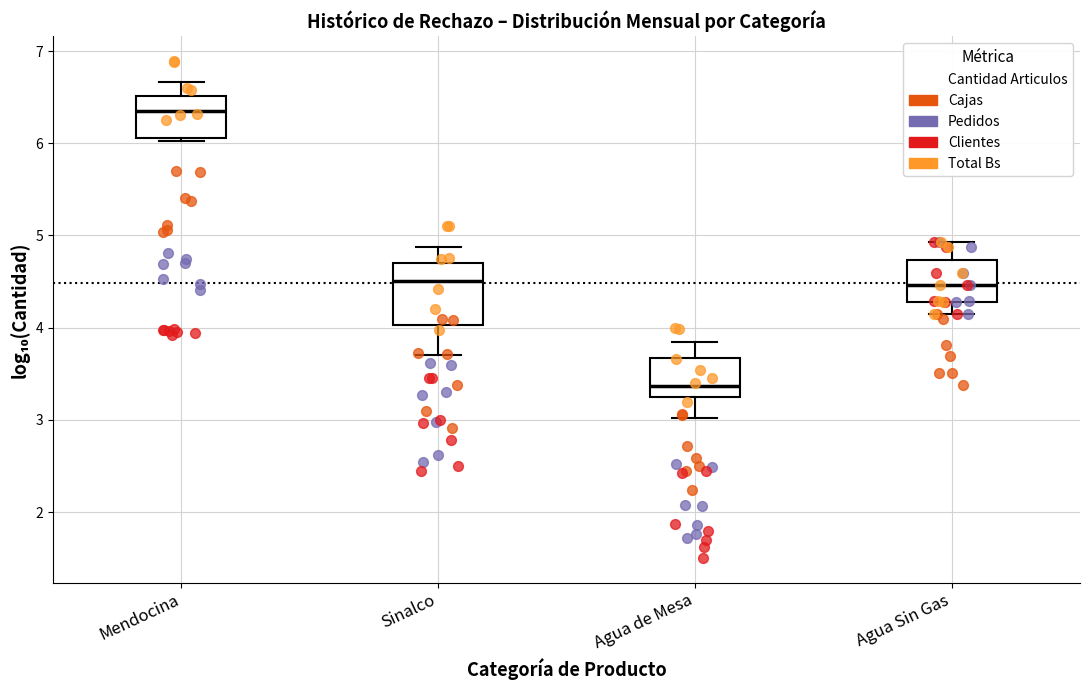

Reading left to right, transcribe this box plot: for each box, give where its median line is, the range the box spans, and where its two whiskers end, as read against the y-axis. The values are not printed on the chart, so give them approximately, as read against the axis.

Mendocina: median 6.3, box 6.1 to 6.5, whiskers 6.0 to 6.7
Sinalco: median 4.5, box 4.0 to 4.7, whiskers 3.7 to 4.9
Agua de Mesa: median 3.4, box 3.3 to 3.7, whiskers 3.0 to 3.8
Agua Sin Gas: median 4.5, box 4.3 to 4.7, whiskers 4.2 to 4.9